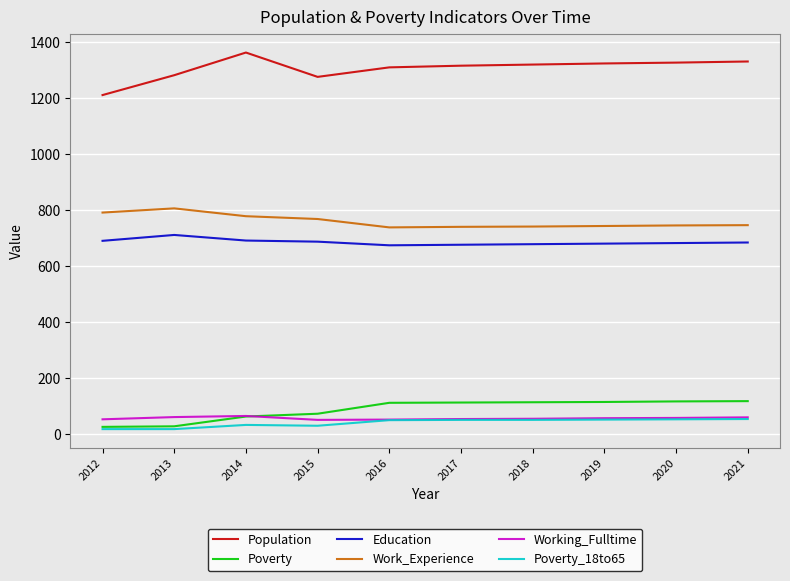

The value of Poverty_18to65 at 2021 is 53. True or false?

True